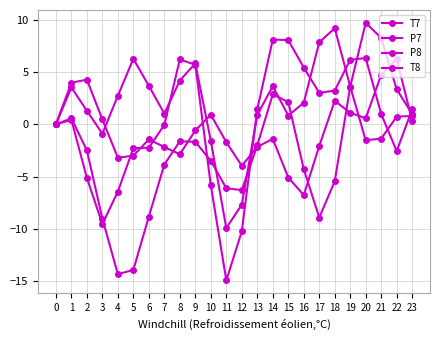

True or false: T8 has more than 2 interior local peaks.

True